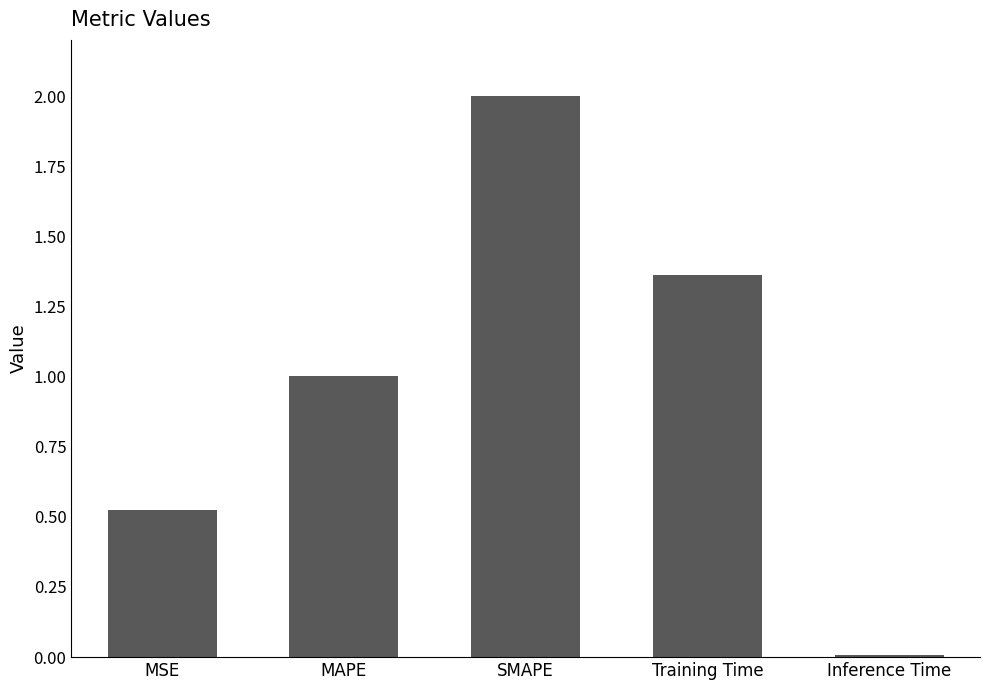

Rank the categories by value from lowest to highest.

Inference Time, MSE, MAPE, Training Time, SMAPE